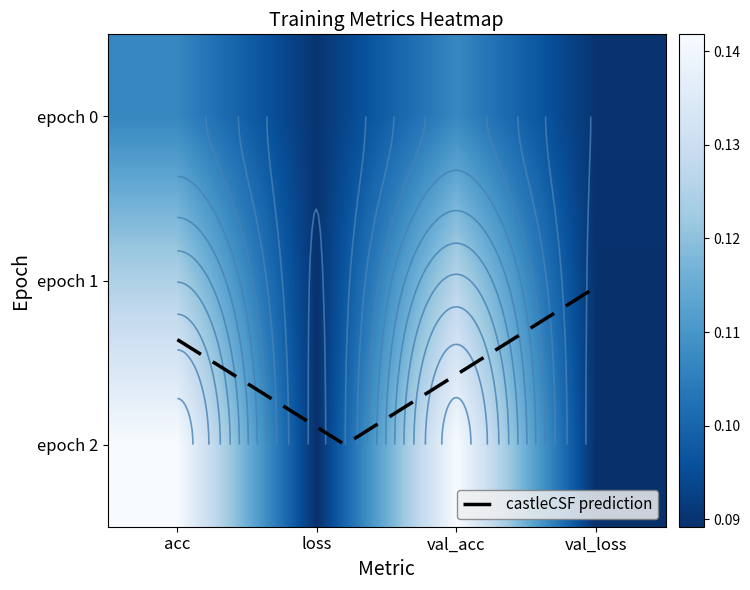

Count the number of categories in the chart.

4